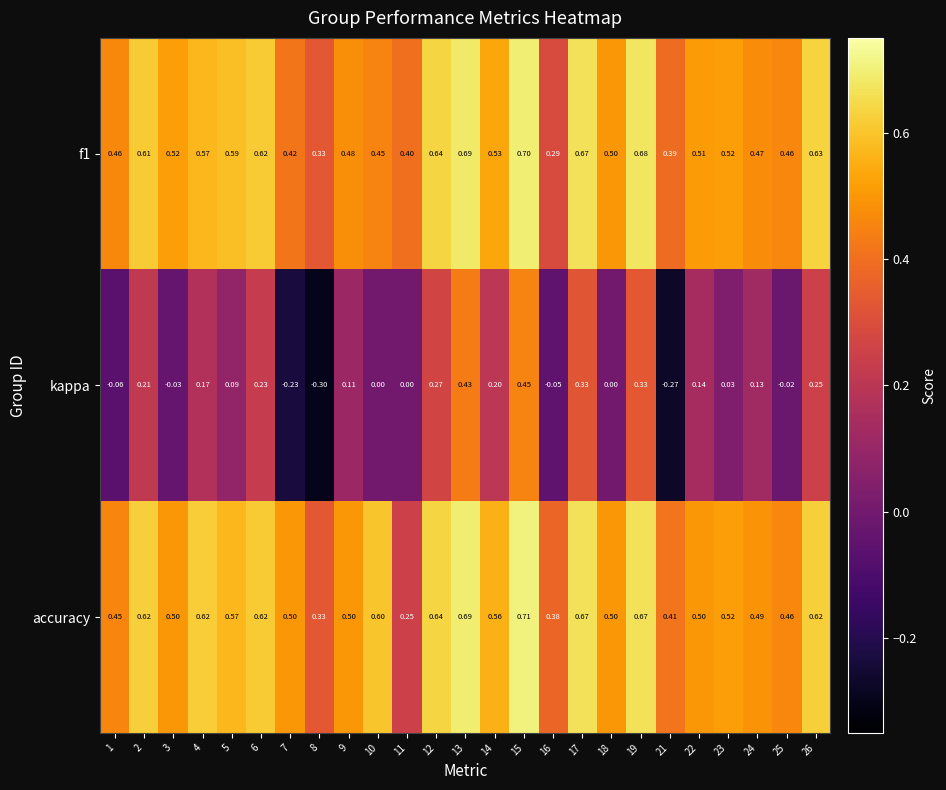

Which series changed the most between 7 and 26?

kappa